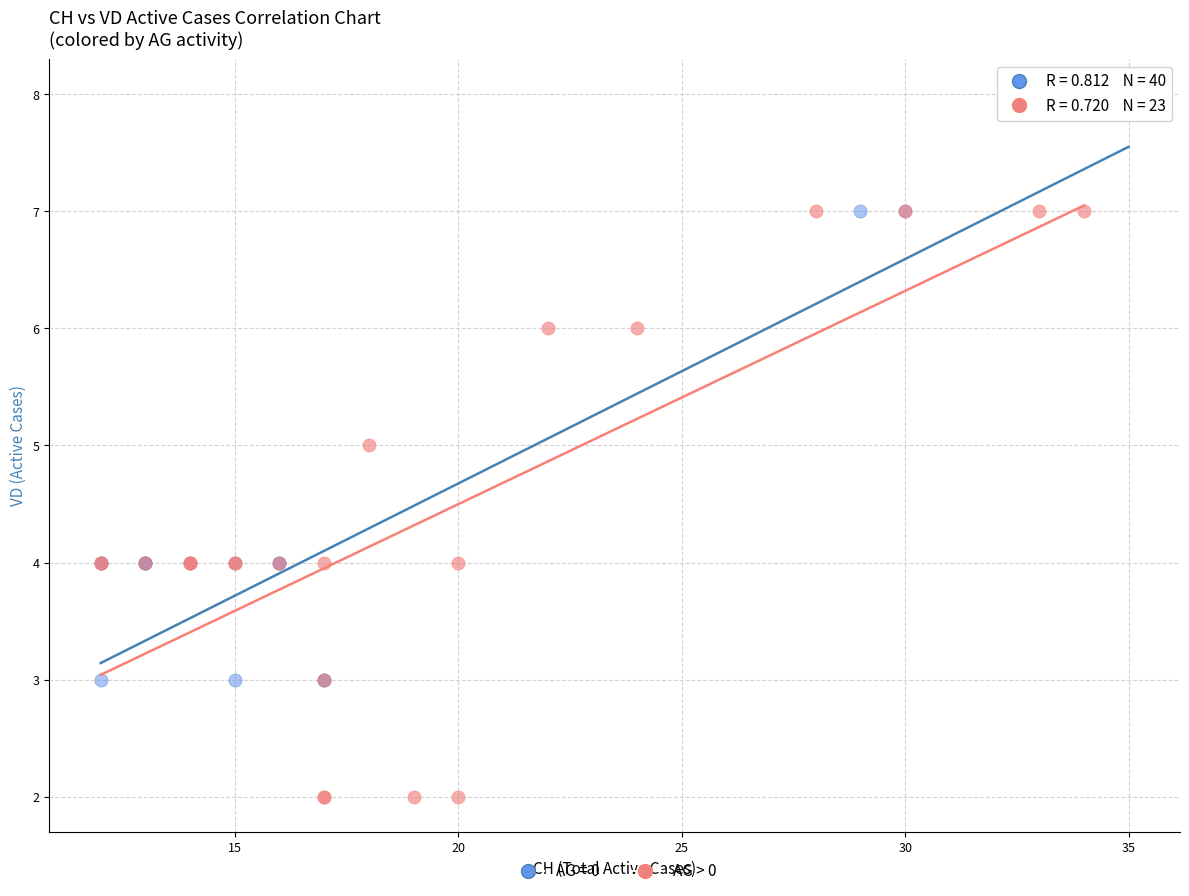

Which series reaches the maximum Y coordinate?

AG = 0